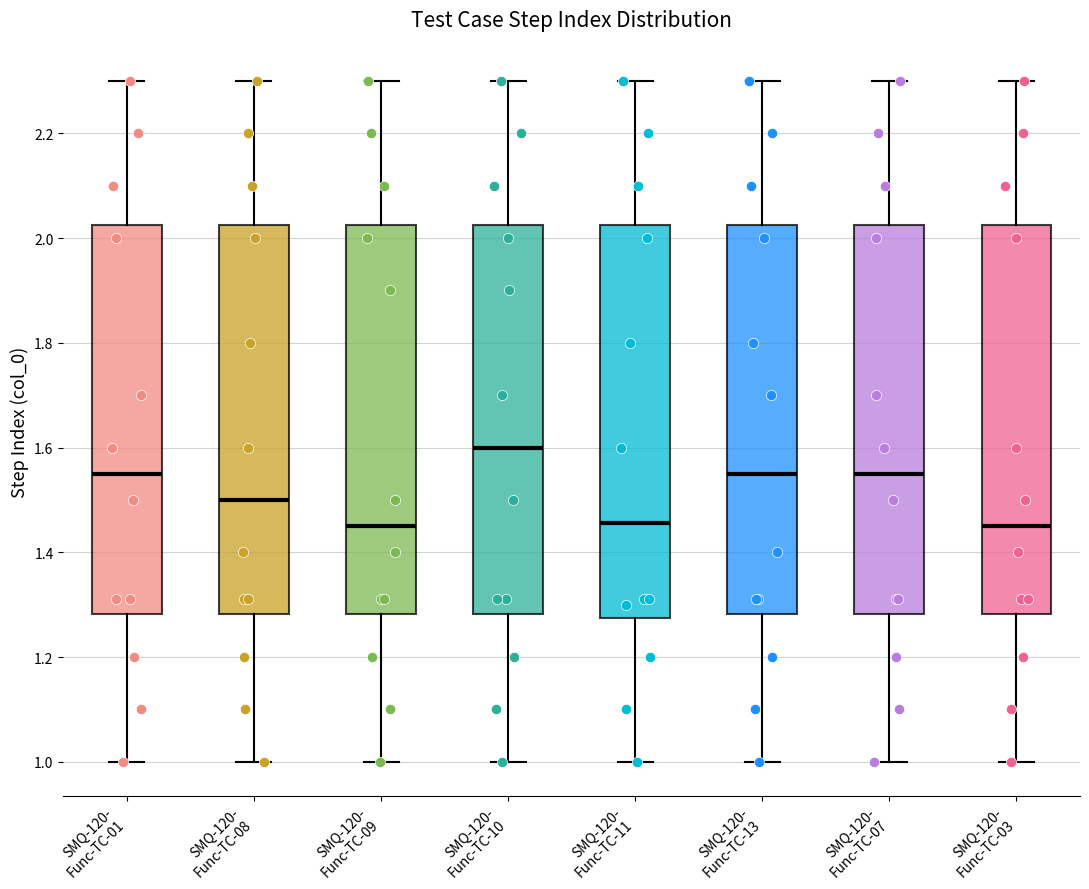

Where is the lower edge of the box for SMQ-120- Func-TC-07 on the y-axis? The values are not printed on the chart, so give them approximately, as read against the axis.

1.28